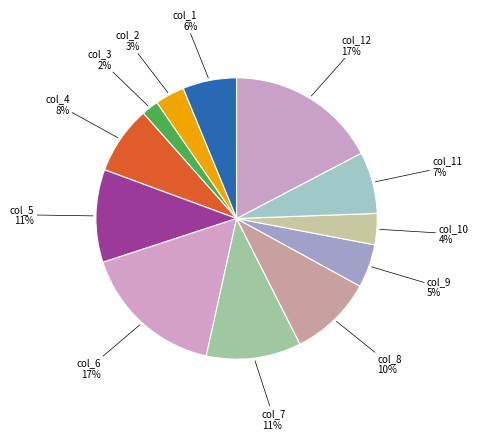

True or false: col_2 accounts for 3% of the total.

True